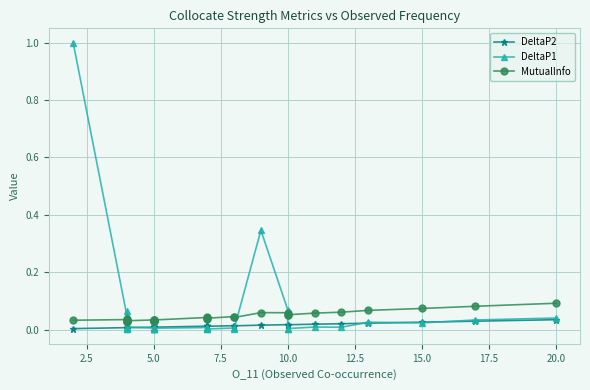

Which has a higher value, 20 or 10?

20